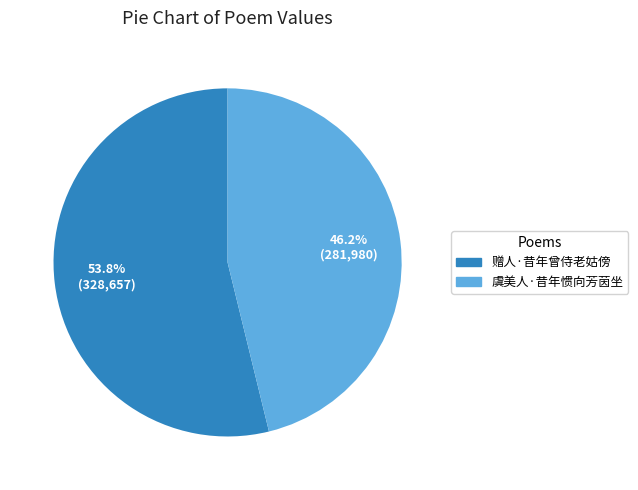

Rank the categories by value from lowest to highest.

虞美人·昔年惯向芳茵坐, 赠人·昔年曾侍老姑傍